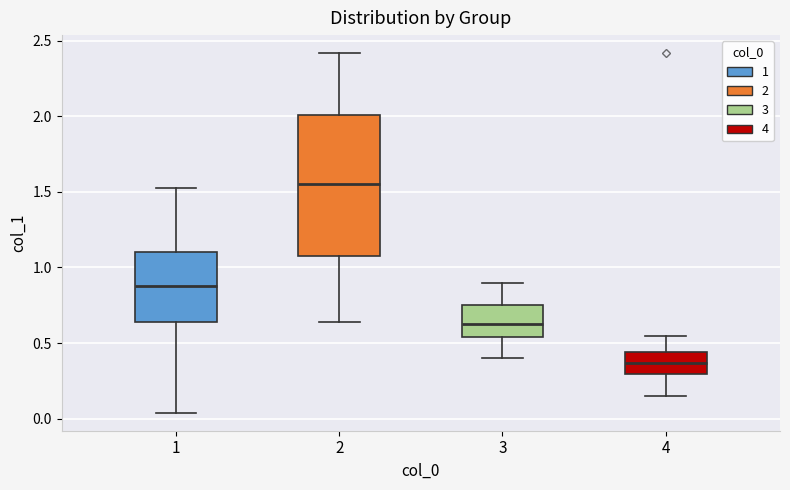

Reading left to right, read every box against the y-axis: the position of its median line, the range the box covers, and the ends of its whiskers. The values are not printed on the chart, so give them approximately, as read against the axis.

1: median 0.90, box 0.65 to 1.10, whiskers 0.05 to 1.50
2: median 1.55, box 1.10 to 2.00, whiskers 0.65 to 2.40
3: median 0.65, box 0.55 to 0.75, whiskers 0.40 to 0.90
4: median 0.35, box 0.30 to 0.45, whiskers 0.15 to 0.55